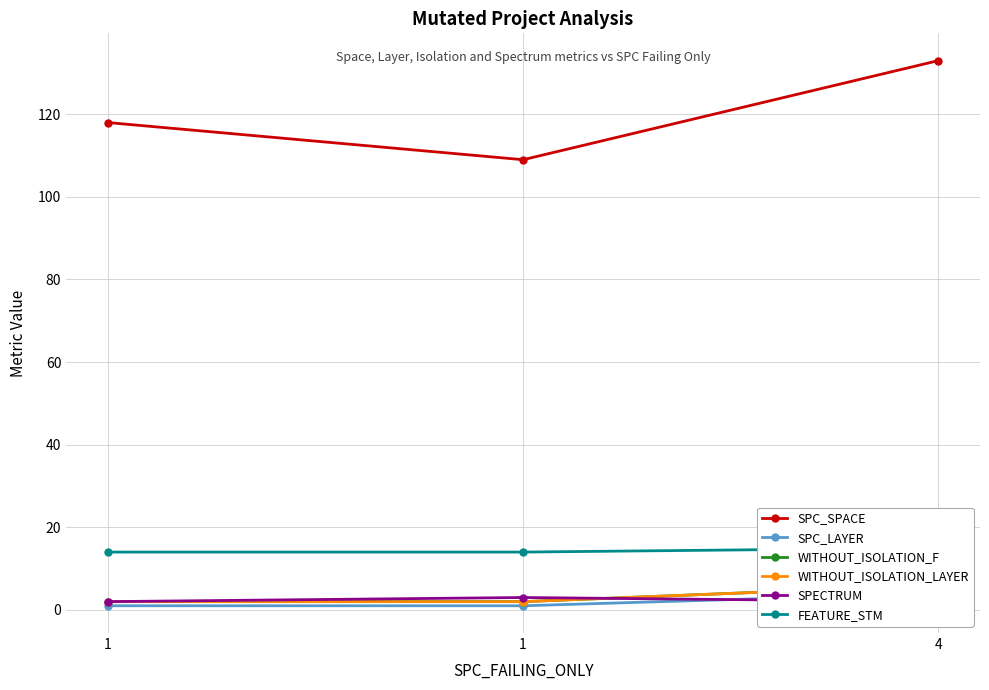

Reading right to left, list all the values displayed in this chart.

SPC_SPACE: 4=133	1=109	1=118
SPC_LAYER: 4=4	1=1	1=1
WITHOUT_ISOLATION_F: 4=6	1=2	1=2
WITHOUT_ISOLATION_LAYER: 4=6	1=2	1=2
SPECTRUM: 4=2	1=3	1=2
FEATURE_STM: 4=15	1=14	1=14